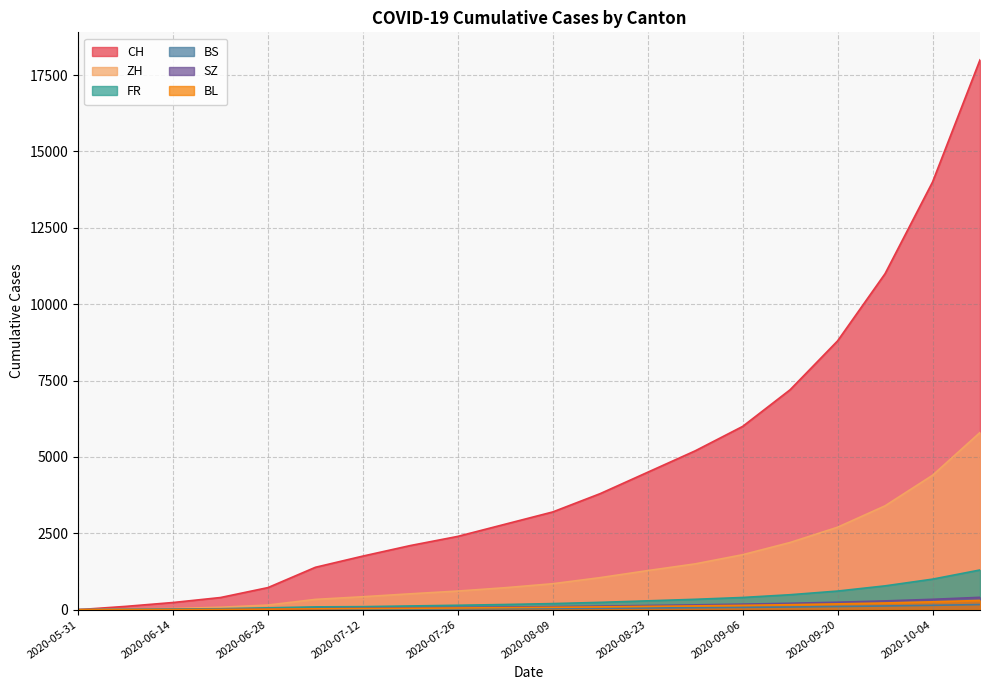

What is the total value across all series at 2020-10-04?

20141